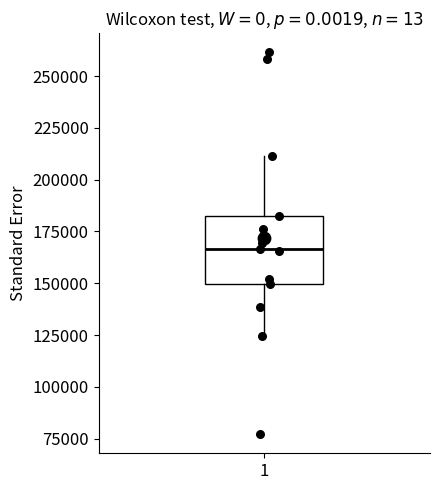

Read this box plot against the y-axis: the position of the median line, the range covered by the box, and the ends of both whiskers. The values are not printed on the chart, so give them approximately, as read against the axis.

median 165000, box 150000 to 180000, whiskers 125000 to 210000